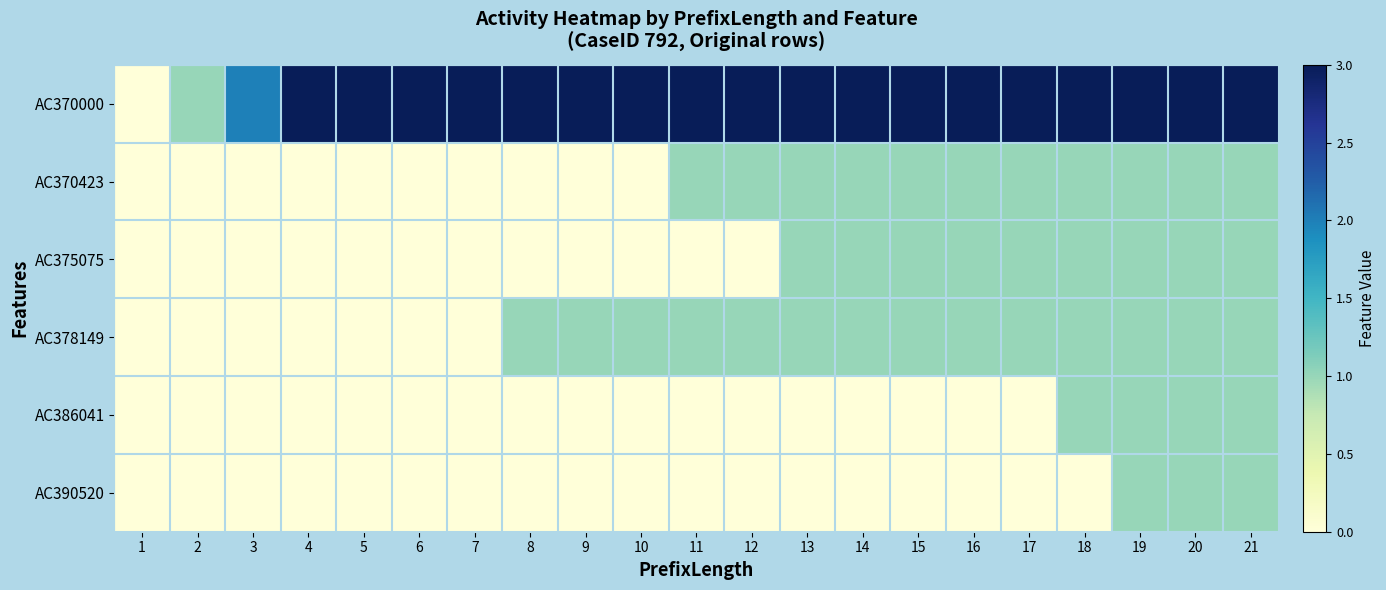

How many data points does each series have?

21